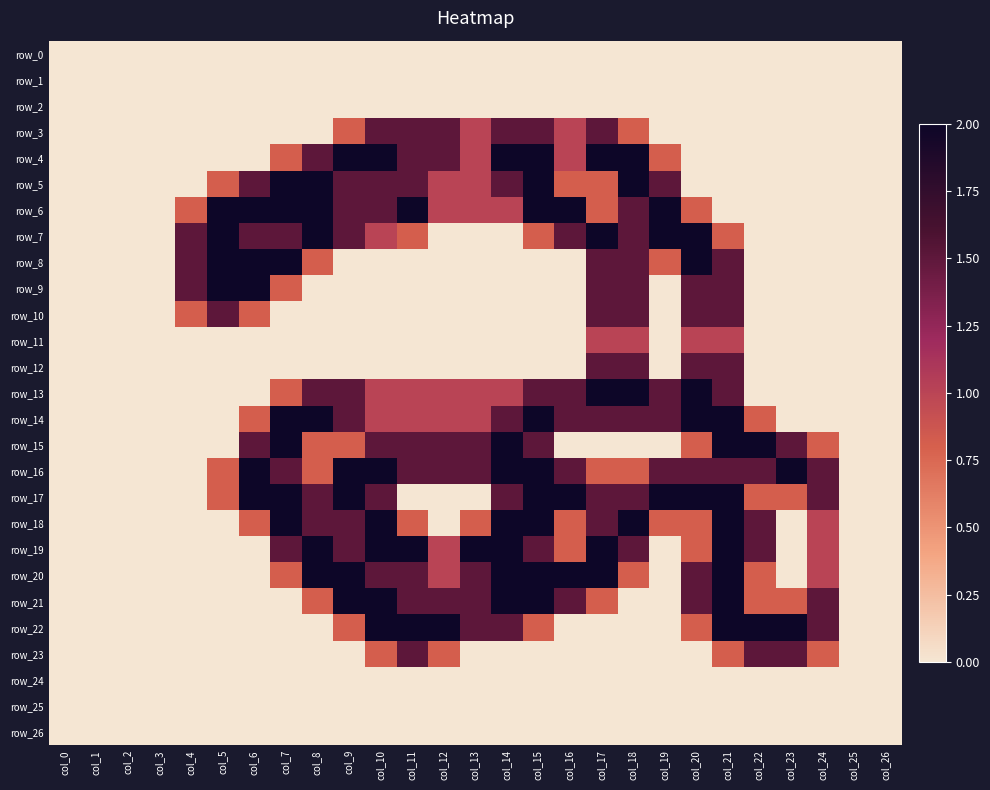

How many values in the row_8 series exceed 0?

10